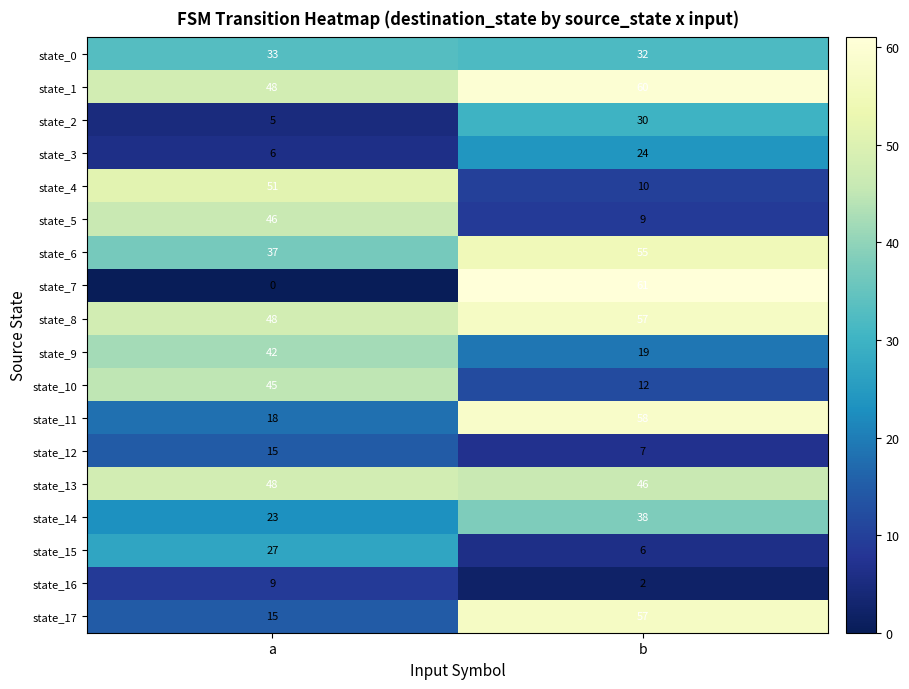

What is the maximum value shown in the chart?

61